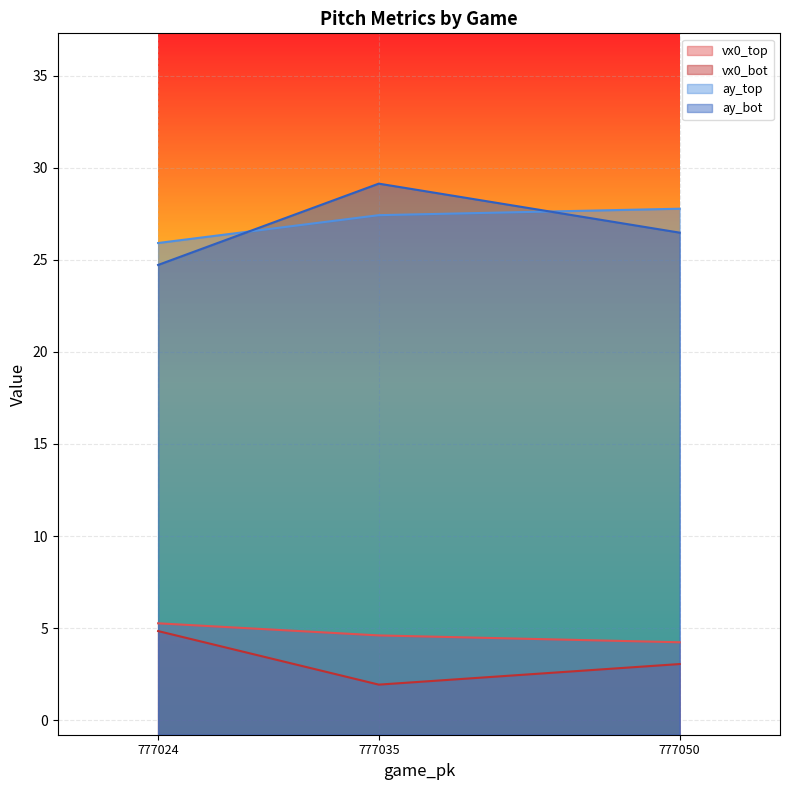

Reading left to right, list all the values displayed in this chart.

vx0_top: 777050=4.2	777035=4.6	777024=5.3
vx0_bot: 777050=3.1	777035=1.9	777024=4.8
ay_top: 777050=27.8	777035=27.4	777024=25.9
ay_bot: 777050=26.5	777035=29.1	777024=24.7